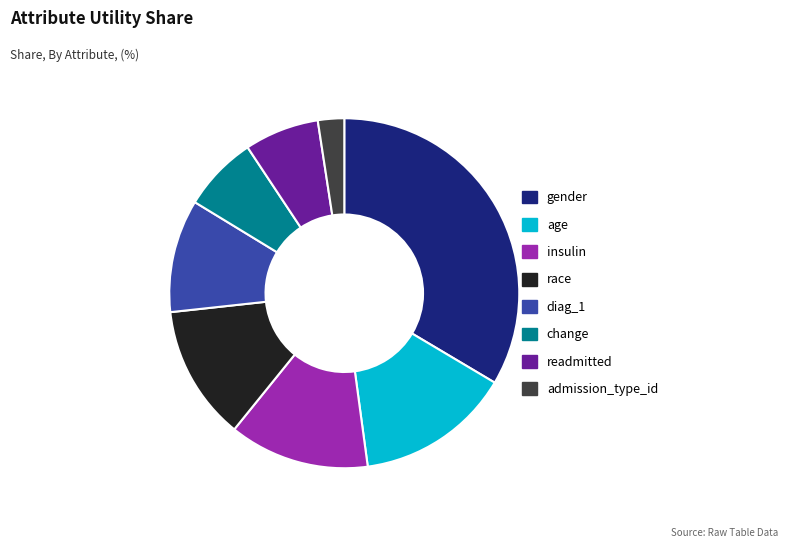

Combined, do insulin and gender account for over 50%?

No